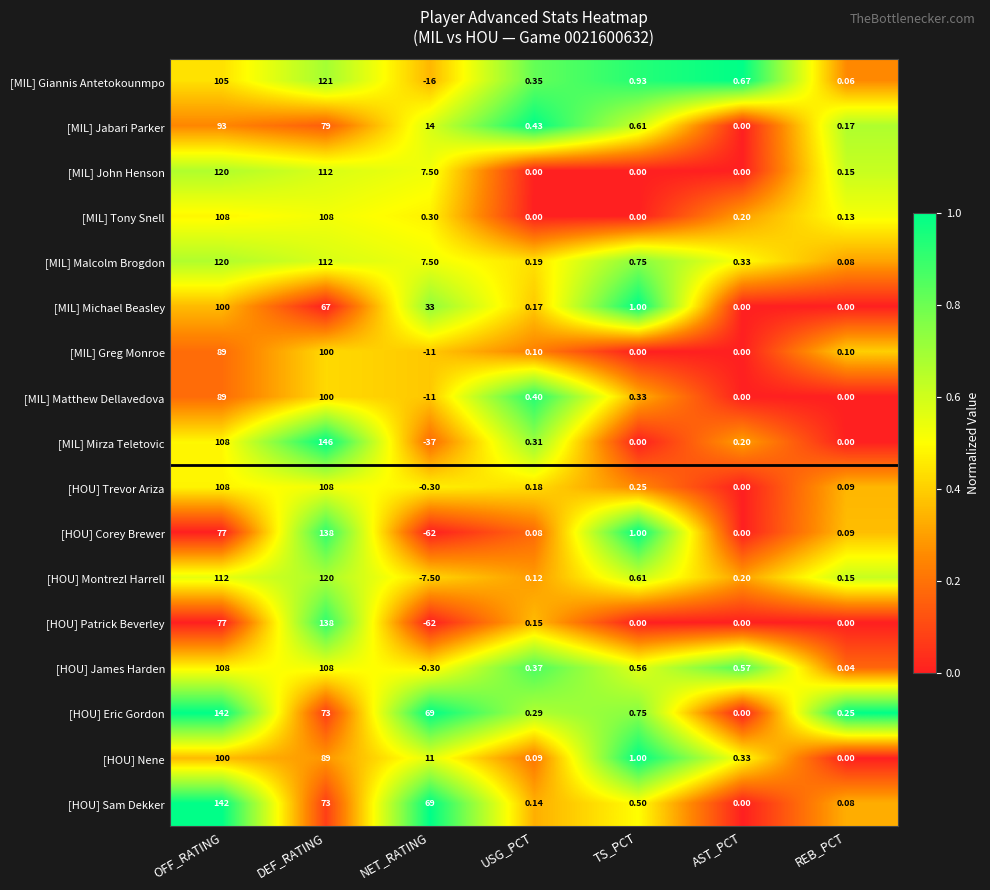

Where does the [HOU] James Harden series first go above 0?

OFF_RATING